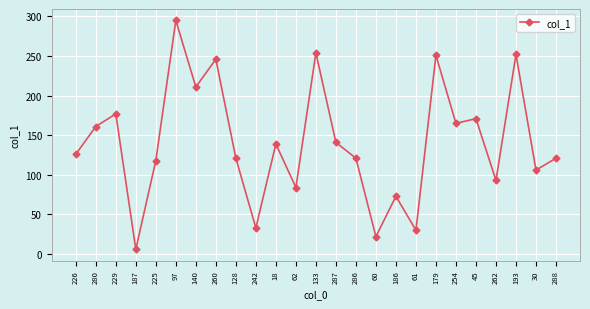

What is the smallest value displayed?

6